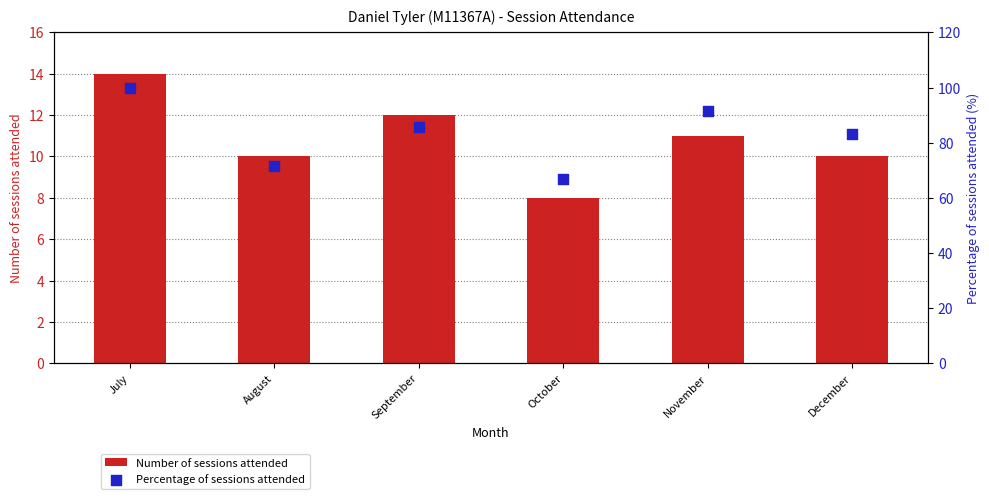

Which series reaches the minimum Y coordinate?

Number of sessions attended